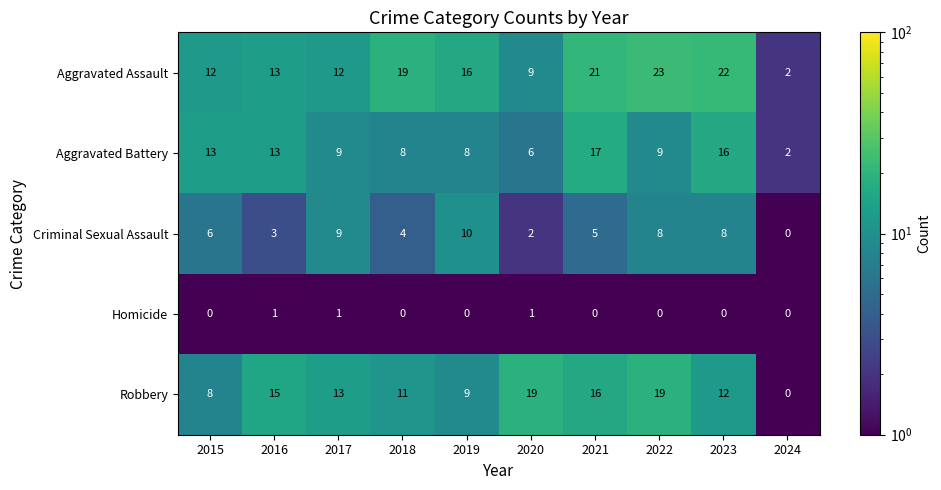

How many data points does each series have?

10